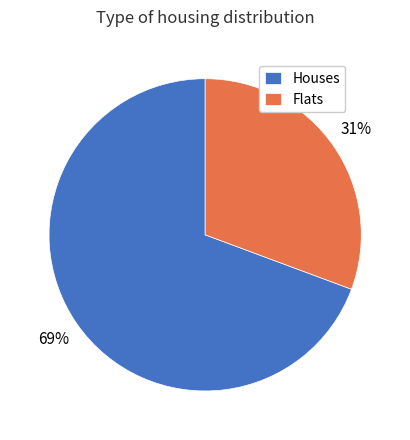

To the nearest percent, what is the average slice percentage?

50%